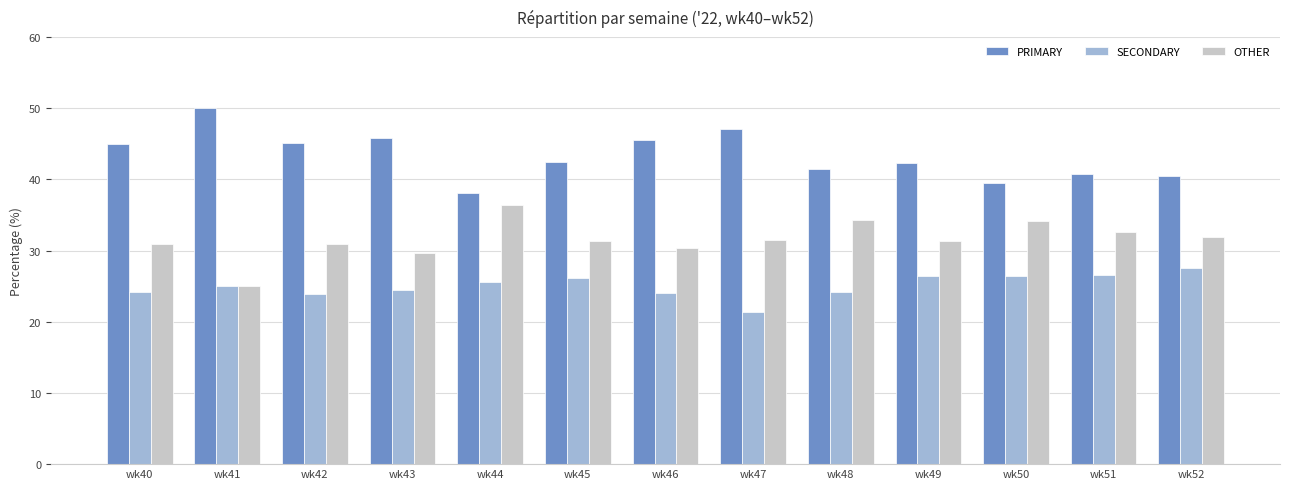

Rank the series at wk49 from highest to lowest value.

PRIMARY, OTHER, SECONDARY